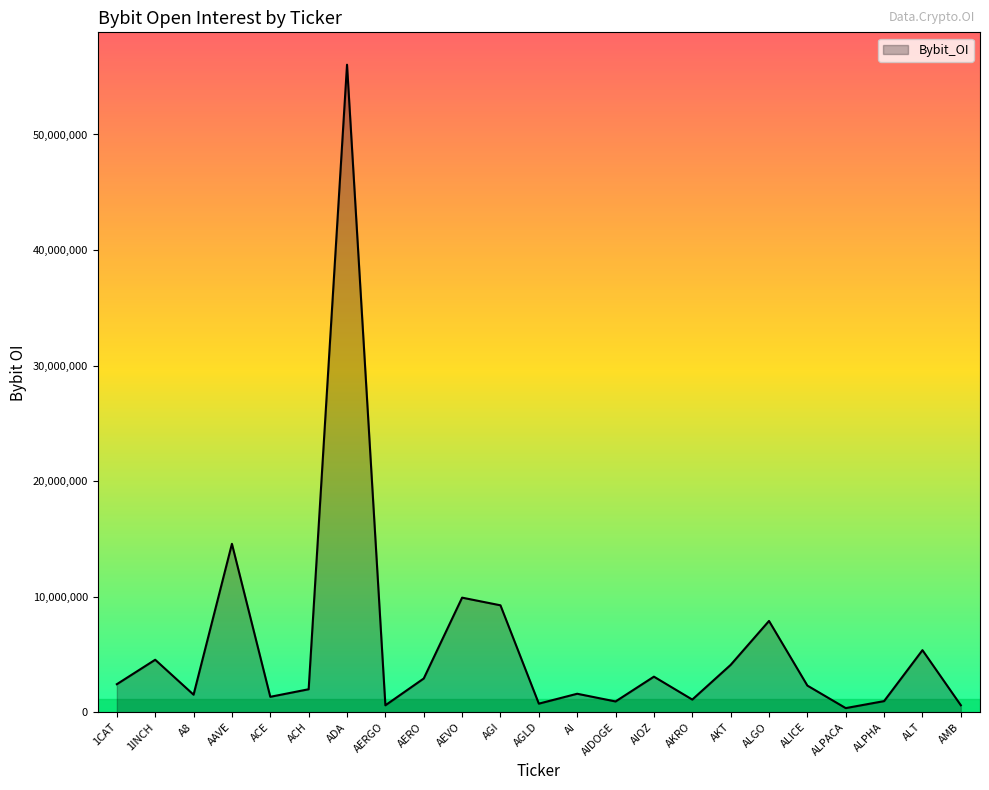

What is the change in value from ACE to AEVO?

+8582237